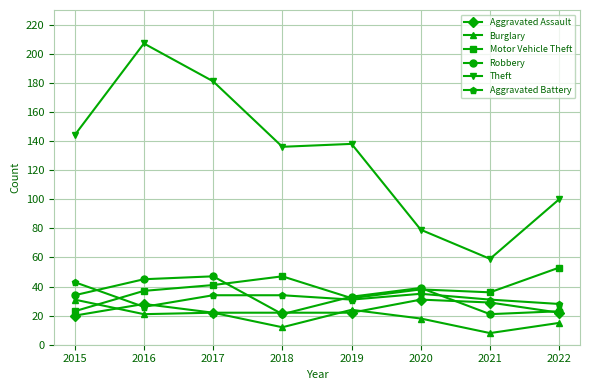

What is the sum of all Aggravated Assault values?

196